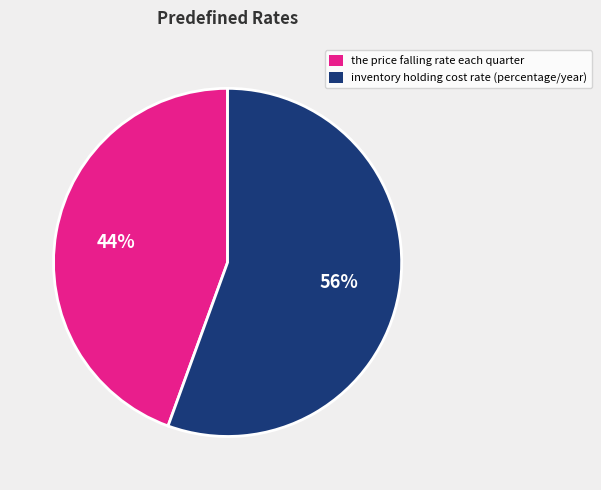

How many slices are in this pie chart?

2